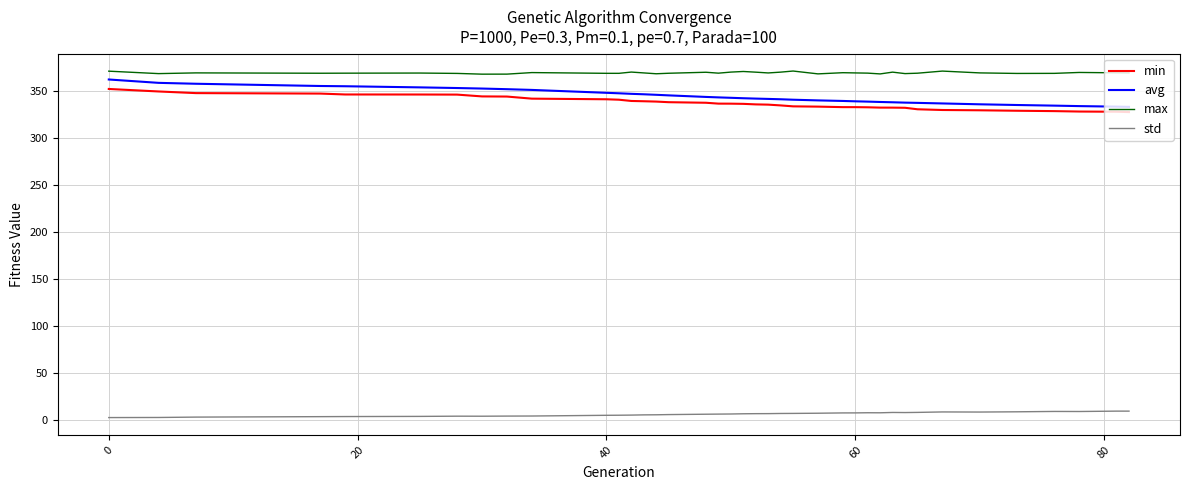

Which series has the widest spread of values?

avg